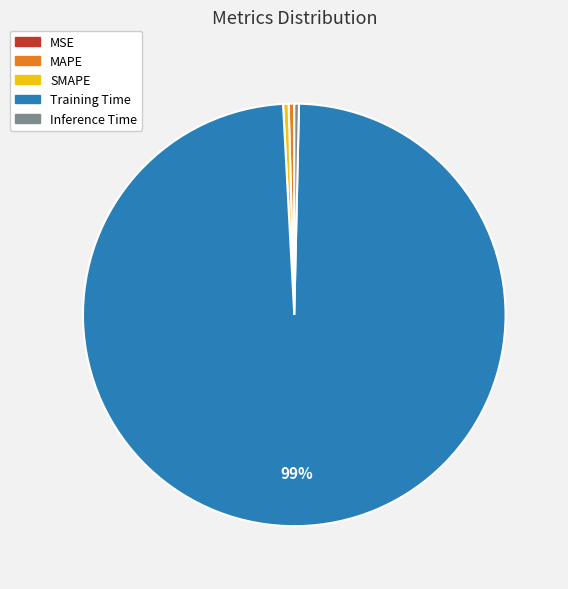

Is the sum of Training Time and Inference Time greater than half?

Yes